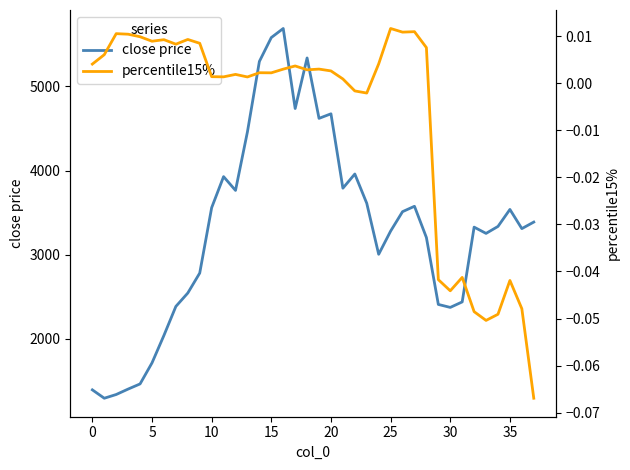

What is the value of the close price point at the 10th from the left?

2781.8